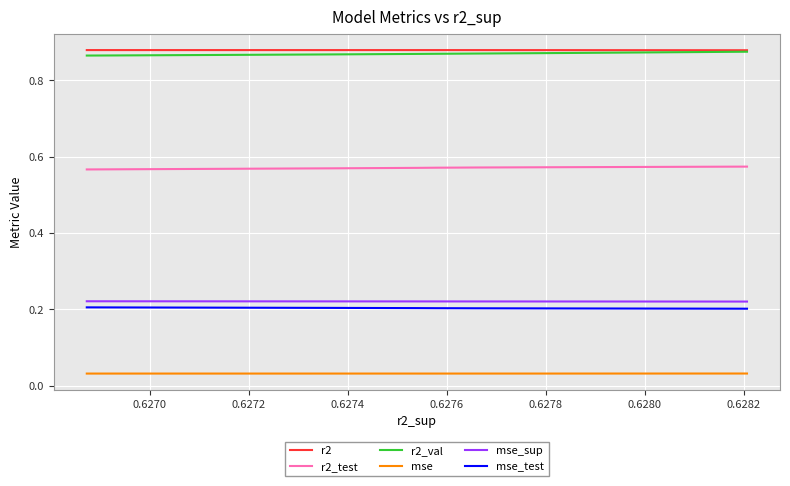

True or false: r2_test and mse cross at least once.

False